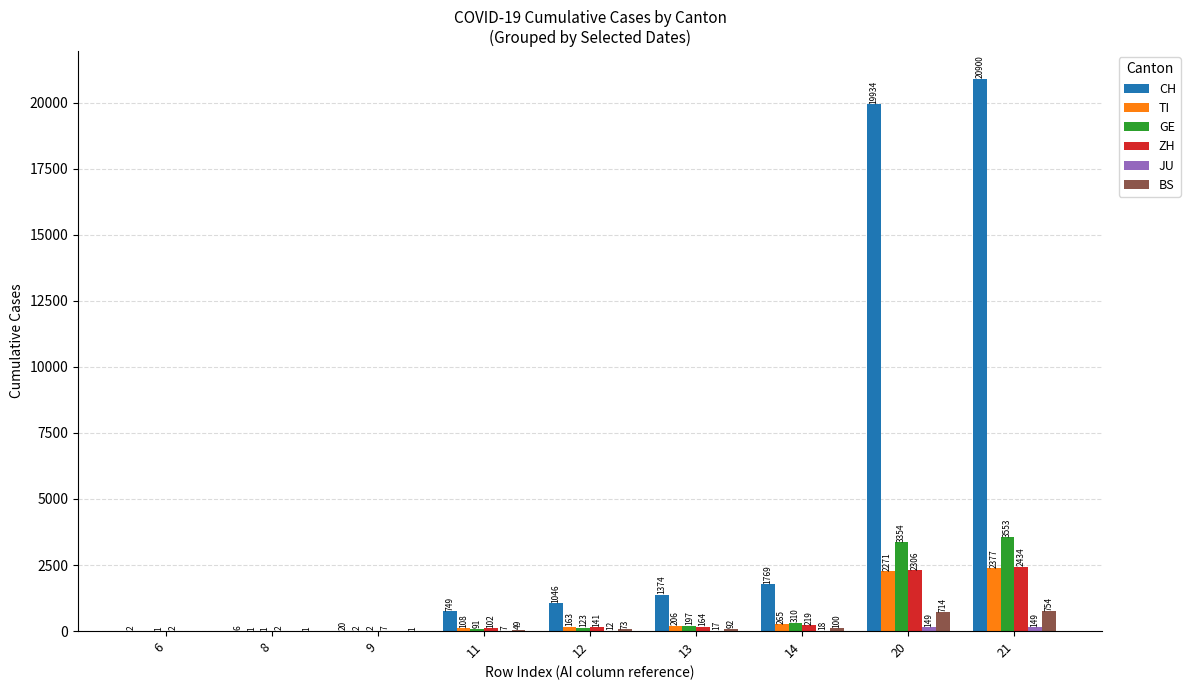

How many distinct data groups are displayed?

6